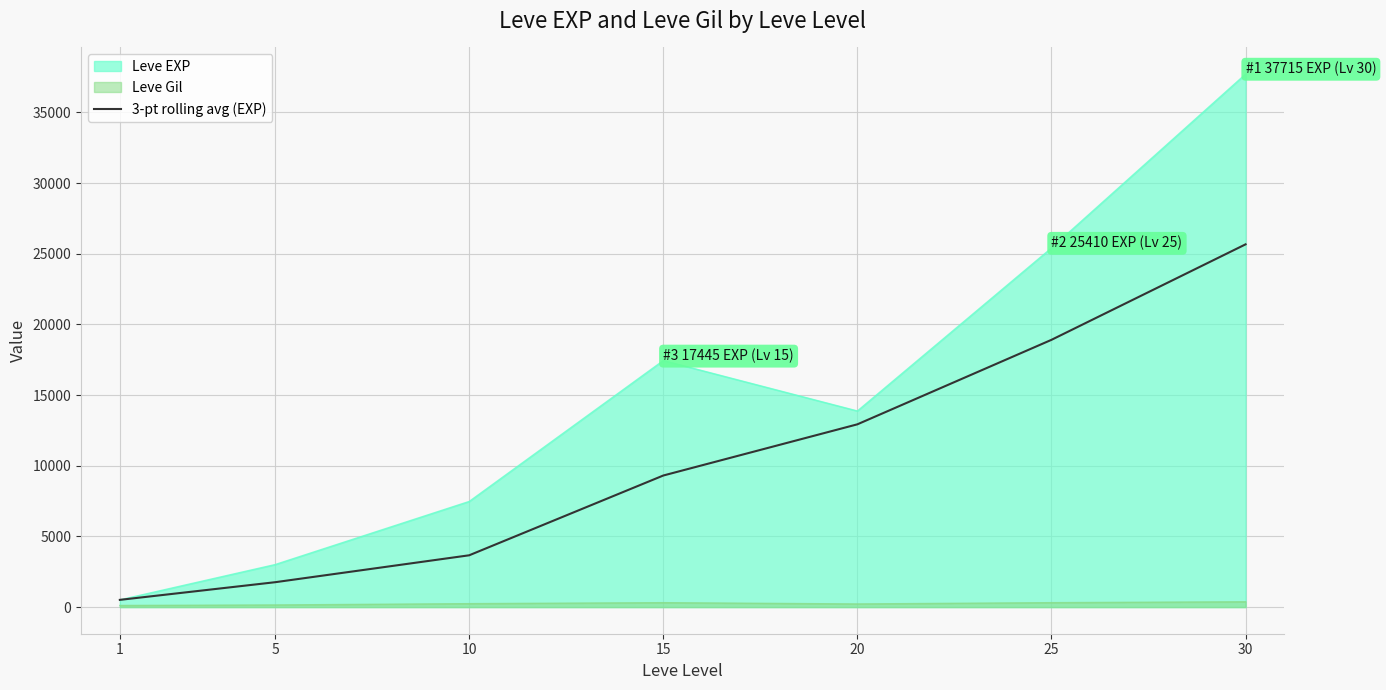

Approximately how many times larger is the value at 5 compared to 15?

0.2